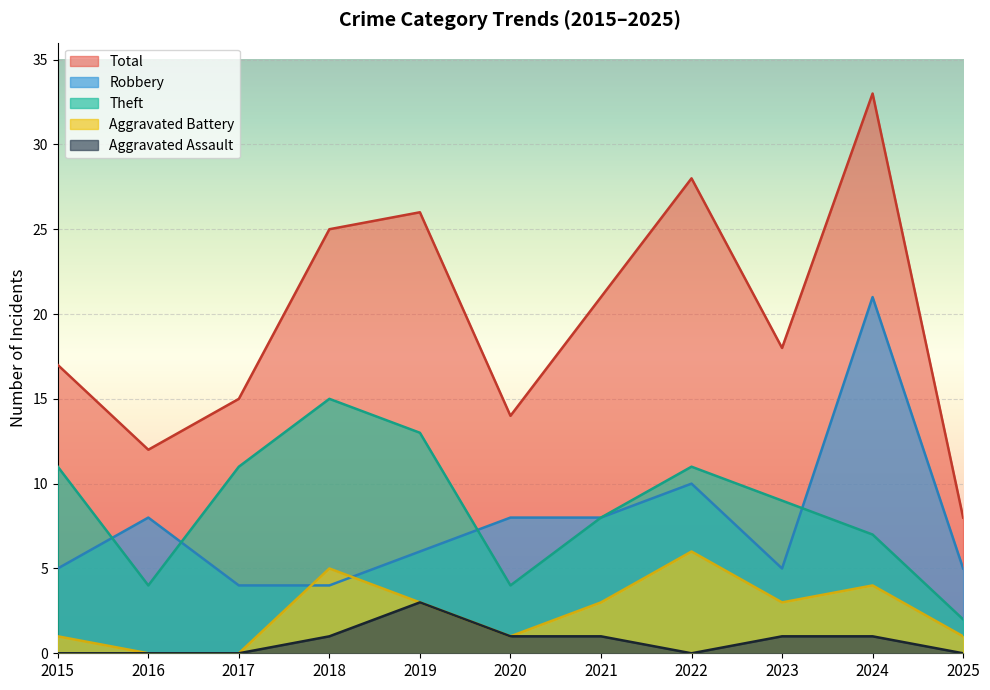

How many data points in Robbery are above 6?

5